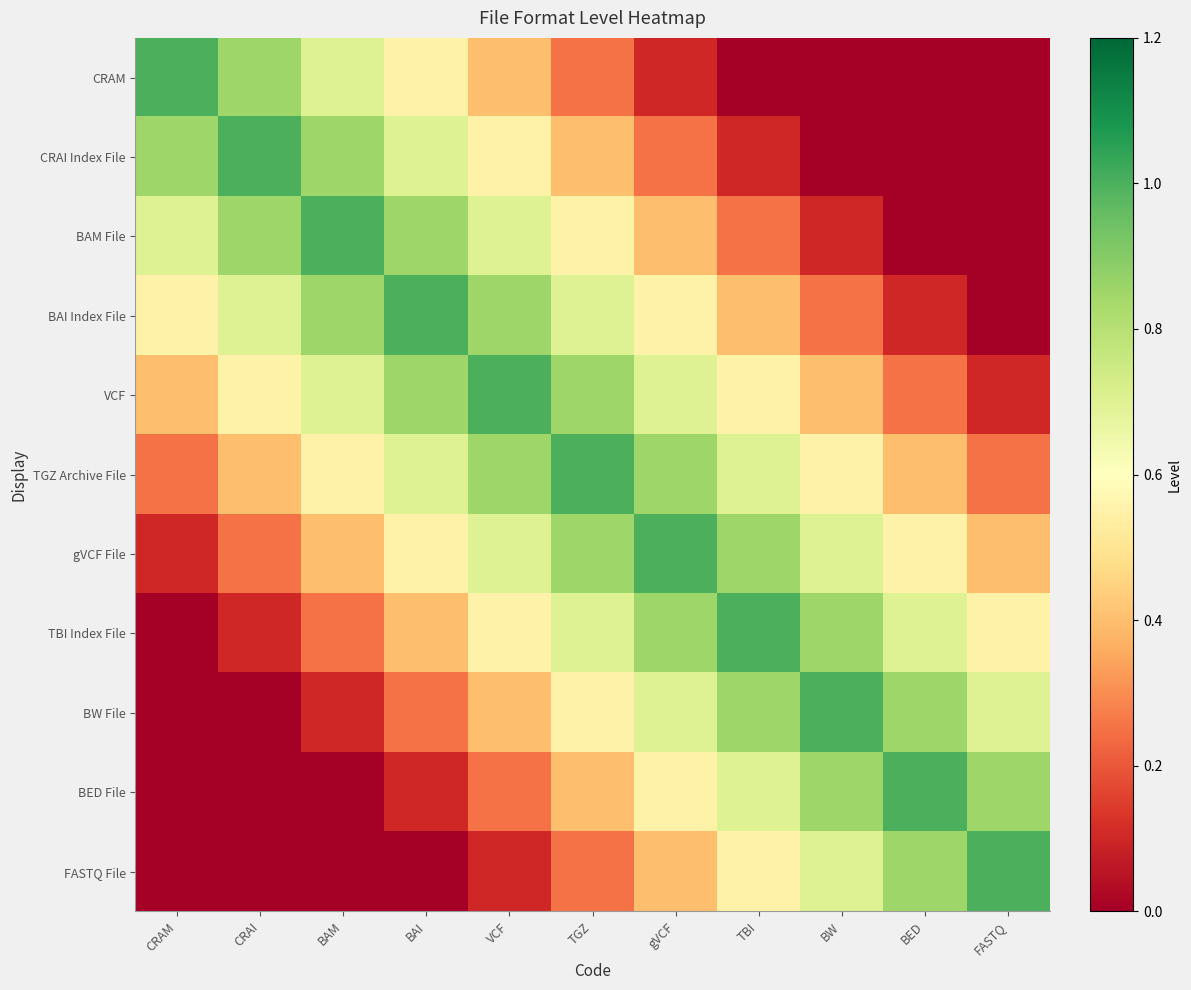

Reading left to right, extract all data points from this chart.

CRAM: CRAM=1.0	CRAI=0.8	BAM=0.7	BAI=0.6	VCF=0.4	TGZ=0.2	gVCF=0.1	TBI=0.0	BW=0.0	BED=0.0	FASTQ=0.0
CRAI Index File: CRAM=0.8	CRAI=1.0	BAM=0.8	BAI=0.7	VCF=0.6	TGZ=0.4	gVCF=0.2	TBI=0.1	BW=0.0	BED=0.0	FASTQ=0.0
BAM File: CRAM=0.7	CRAI=0.8	BAM=1.0	BAI=0.8	VCF=0.7	TGZ=0.6	gVCF=0.4	TBI=0.2	BW=0.1	BED=0.0	FASTQ=0.0
BAI Index File: CRAM=0.6	CRAI=0.7	BAM=0.8	BAI=1.0	VCF=0.8	TGZ=0.7	gVCF=0.6	TBI=0.4	BW=0.2	BED=0.1	FASTQ=0.0
VCF: CRAM=0.4	CRAI=0.6	BAM=0.7	BAI=0.8	VCF=1.0	TGZ=0.8	gVCF=0.7	TBI=0.6	BW=0.4	BED=0.2	FASTQ=0.1
TGZ Archive File: CRAM=0.2	CRAI=0.4	BAM=0.6	BAI=0.7	VCF=0.8	TGZ=1.0	gVCF=0.8	TBI=0.7	BW=0.6	BED=0.4	FASTQ=0.2
gVCF File: CRAM=0.1	CRAI=0.2	BAM=0.4	BAI=0.6	VCF=0.7	TGZ=0.8	gVCF=1.0	TBI=0.8	BW=0.7	BED=0.6	FASTQ=0.4
TBI Index File: CRAM=0.0	CRAI=0.1	BAM=0.2	BAI=0.4	VCF=0.6	TGZ=0.7	gVCF=0.8	TBI=1.0	BW=0.8	BED=0.7	FASTQ=0.6
BW File: CRAM=0.0	CRAI=0.0	BAM=0.1	BAI=0.2	VCF=0.4	TGZ=0.6	gVCF=0.7	TBI=0.8	BW=1.0	BED=0.8	FASTQ=0.7
BED File: CRAM=0.0	CRAI=0.0	BAM=0.0	BAI=0.1	VCF=0.2	TGZ=0.4	gVCF=0.6	TBI=0.7	BW=0.8	BED=1.0	FASTQ=0.8
FASTQ File: CRAM=0.0	CRAI=0.0	BAM=0.0	BAI=0.0	VCF=0.1	TGZ=0.2	gVCF=0.4	TBI=0.6	BW=0.7	BED=0.8	FASTQ=1.0